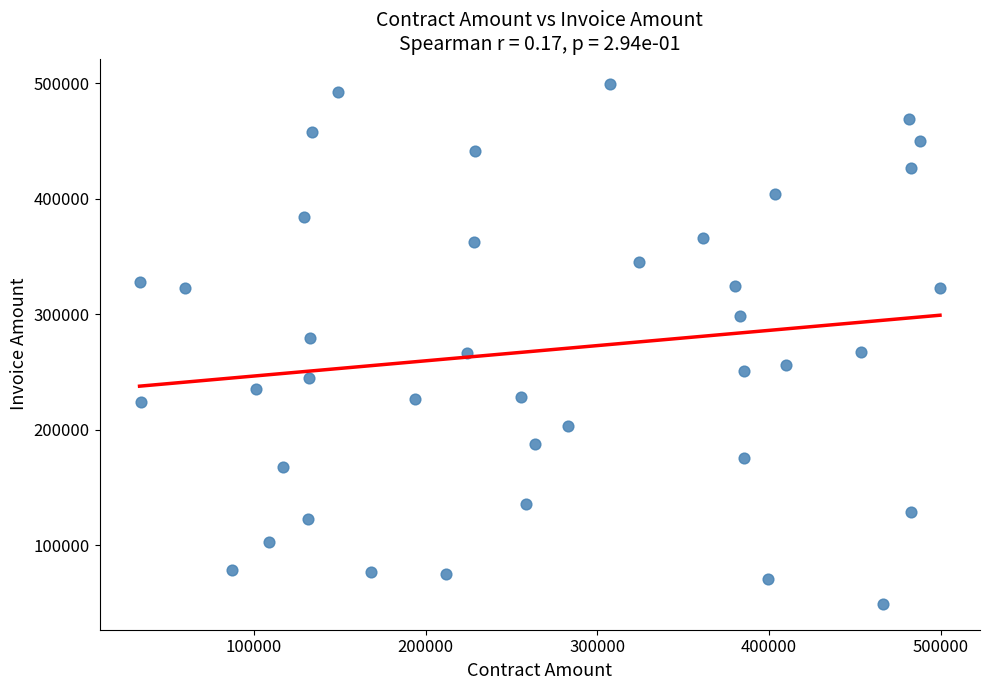

What is the range of Y values (max minus min)?

449702